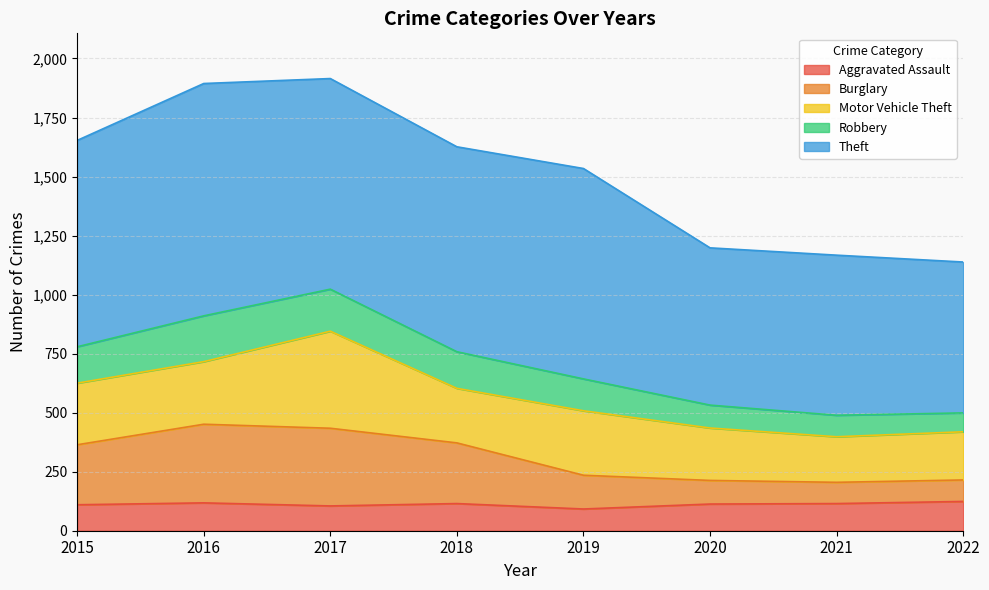

What is the highest value of the Aggravated Assault series?

124